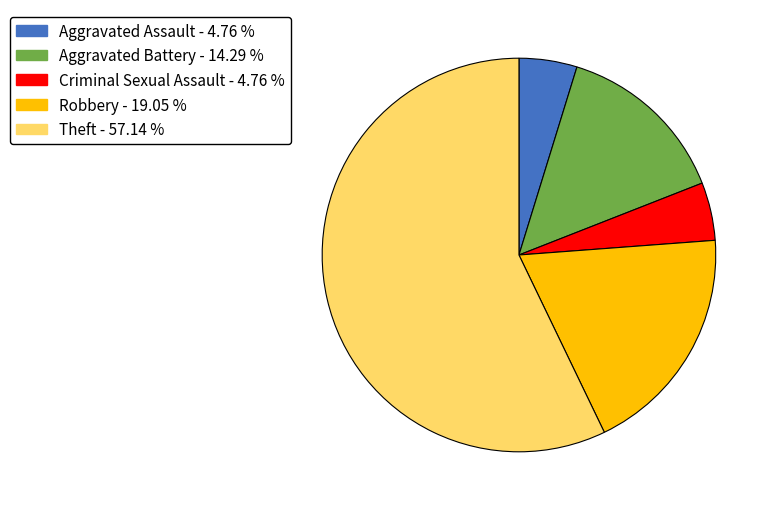

How many segments does this pie chart have?

5